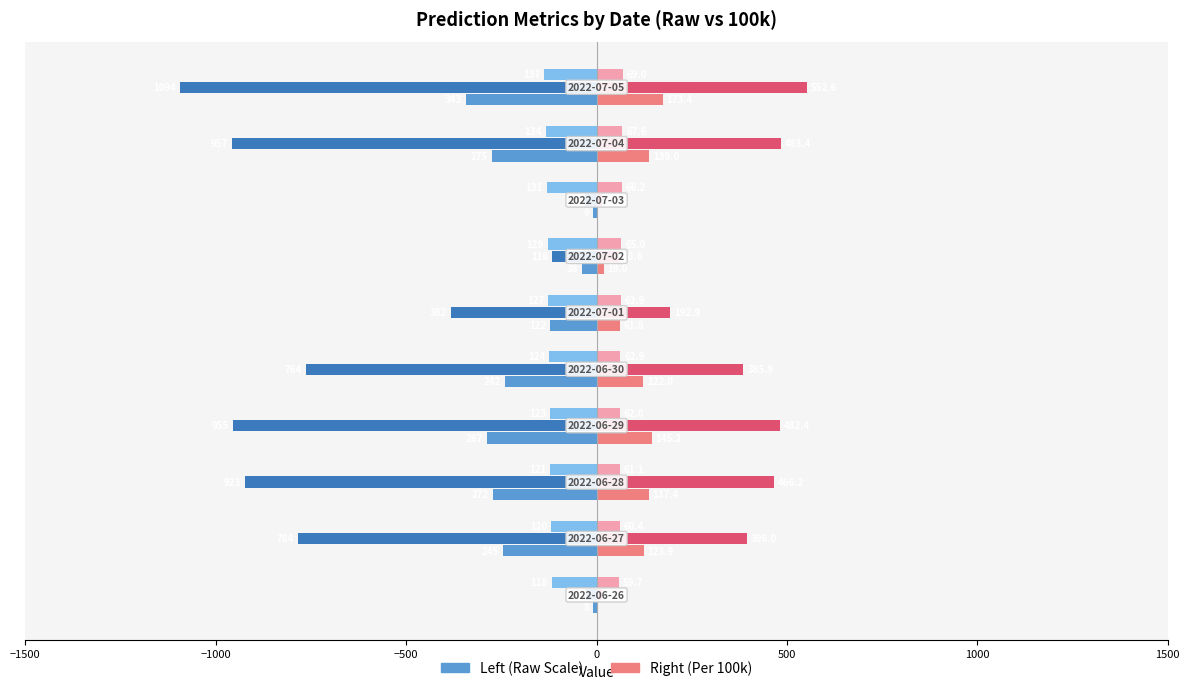

How many series are shown in this chart?

6